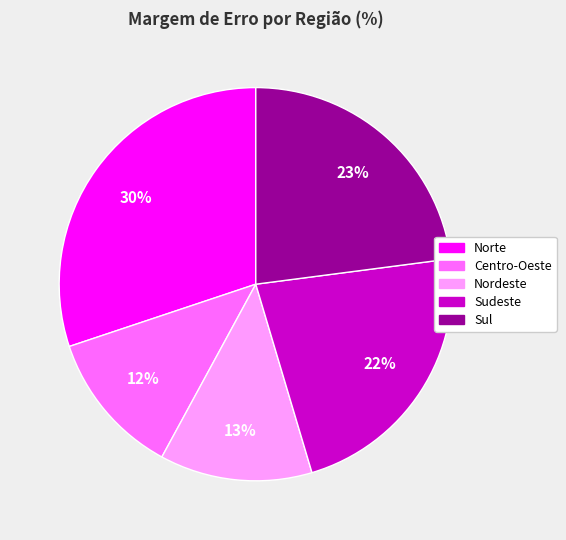

Which category has the smallest portion of the pie?

Centro-Oeste